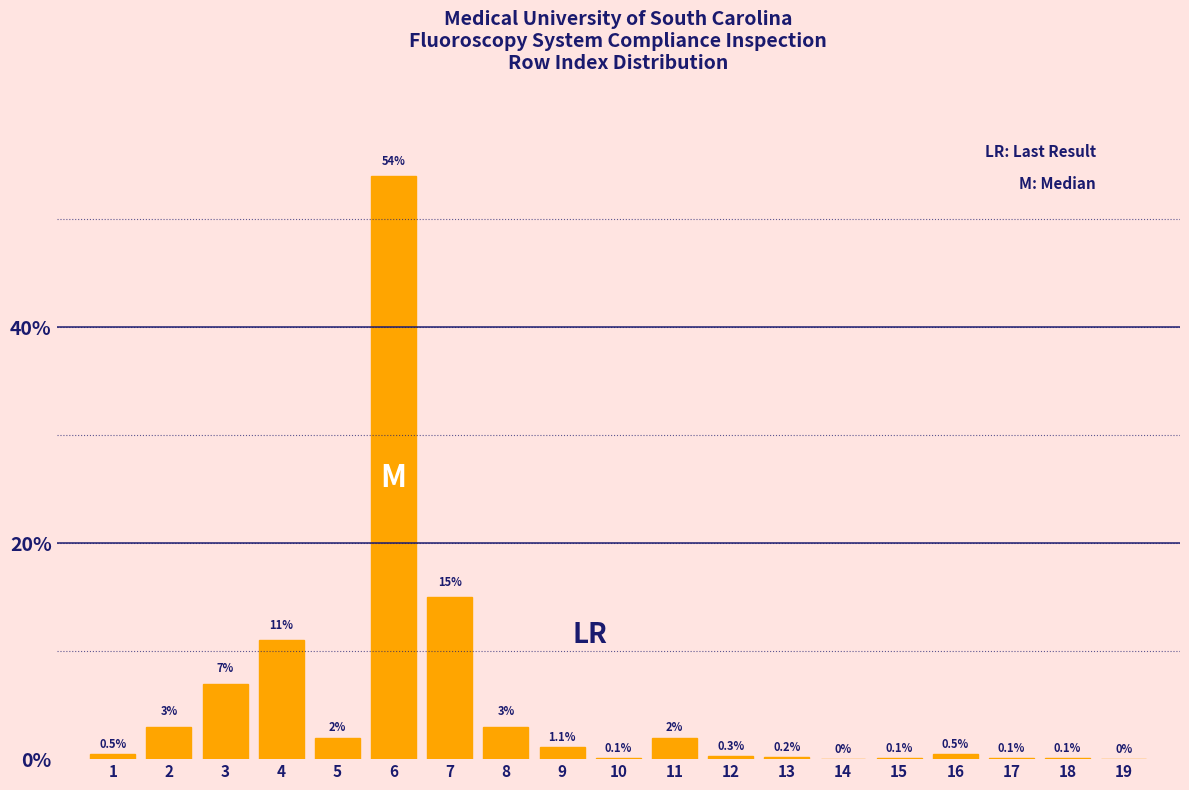

Reading left to right, what are all the values shown in this chart?

1=0.5	2=3.0	3=7.0	4=11.0	5=2.0	6=54.0	7=15.0	8=3.0	9=1.1	10=0.1	11=2.0	12=0.3	13=0.2	14=0.0	15=0.1	16=0.5	17=0.1	18=0.1	19=0.0